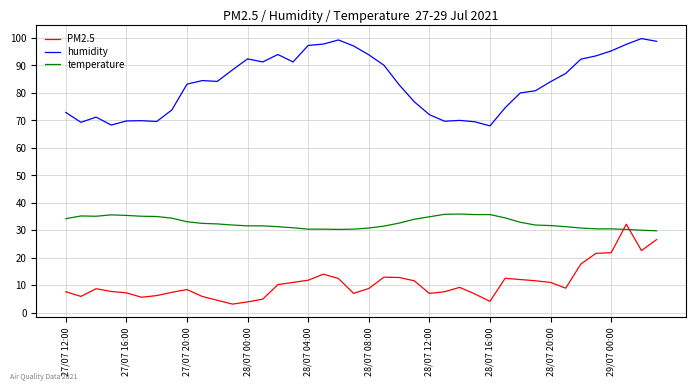

Rank the series by their average value, from lowest to highest.

PM2.5, temperature, humidity